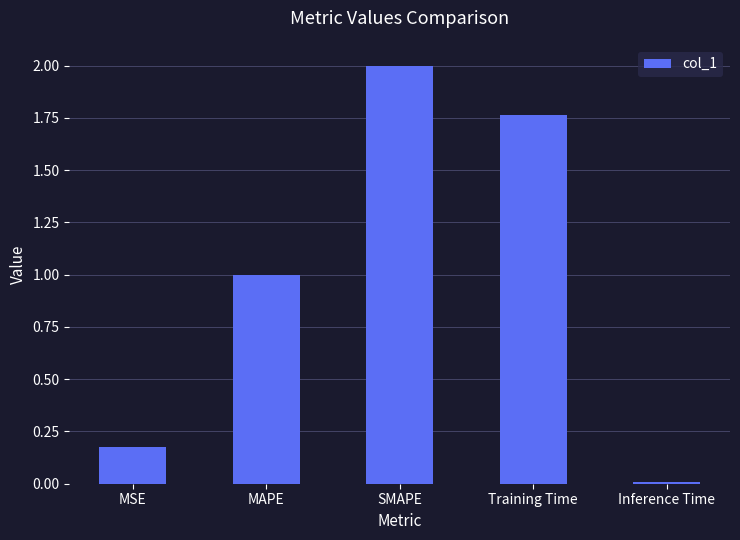

Which has a higher value, Training Time or MSE?

Training Time